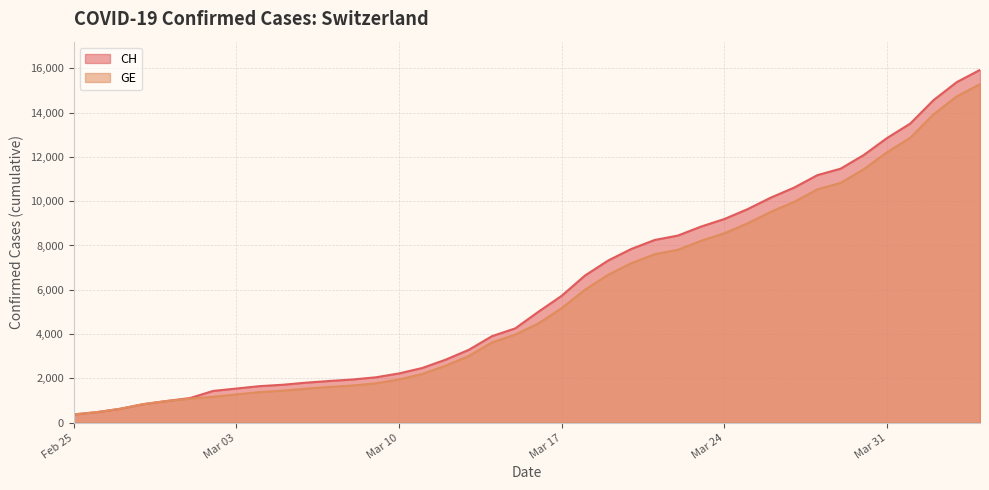

How many data points in GE are above 4485?

19